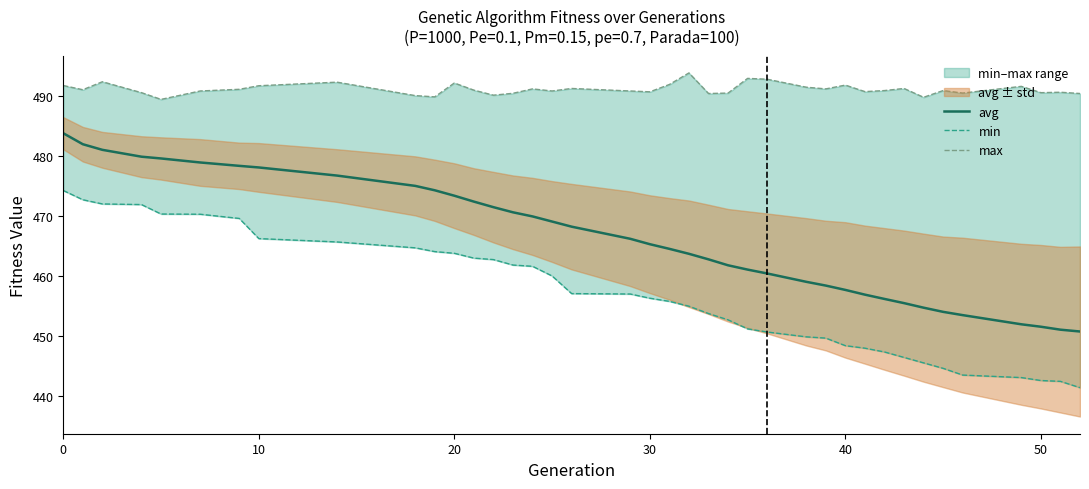

What is the highest value of the avg series?

483.8